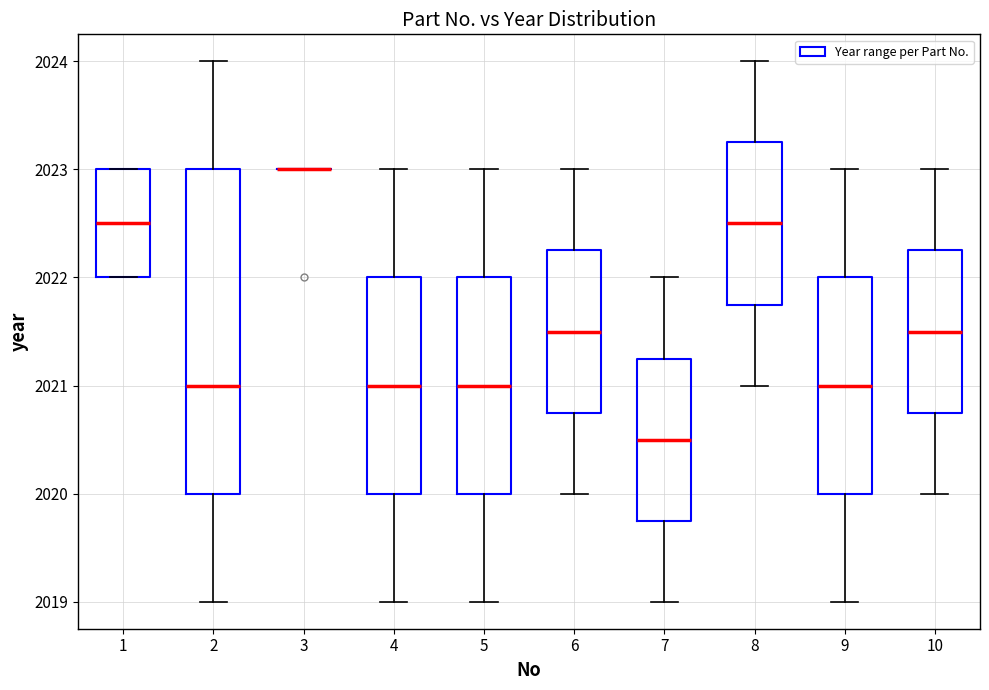

Reading left to right, read every box against the y-axis: the position of its median line, the range the box covers, and the ends of its whiskers. The values are not printed on the chart, so give them approximately, as read against the axis.

1: median 2022.5, box 2022.0 to 2023.0, whiskers 2022.0 to 2023.0
2: median 2021.0, box 2020.0 to 2023.0, whiskers 2019.0 to 2024.0
3: box collapsed to a line at 2023.0, whiskers 2023.0 to 2023.0
4: median 2021.0, box 2020.0 to 2022.0, whiskers 2019.0 to 2023.0
5: median 2021.0, box 2020.0 to 2022.0, whiskers 2019.0 to 2023.0
6: median 2021.5, box 2020.8 to 2022.3, whiskers 2020.0 to 2023.0
7: median 2020.5, box 2019.8 to 2021.3, whiskers 2019.0 to 2022.0
8: median 2022.5, box 2021.8 to 2023.3, whiskers 2021.0 to 2024.0
9: median 2021.0, box 2020.0 to 2022.0, whiskers 2019.0 to 2023.0
10: median 2021.5, box 2020.8 to 2022.3, whiskers 2020.0 to 2023.0